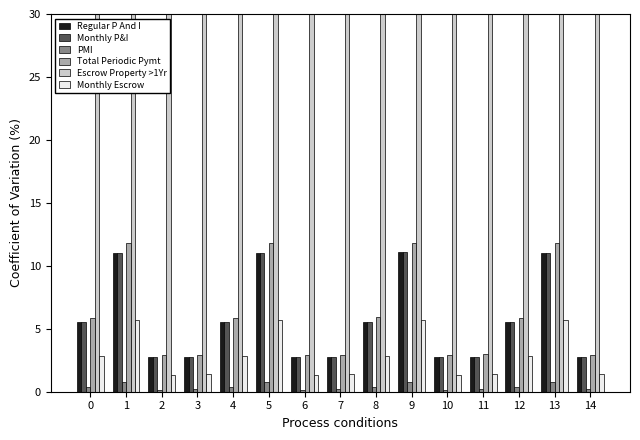

How many PMI values are between 0 and 1?

15